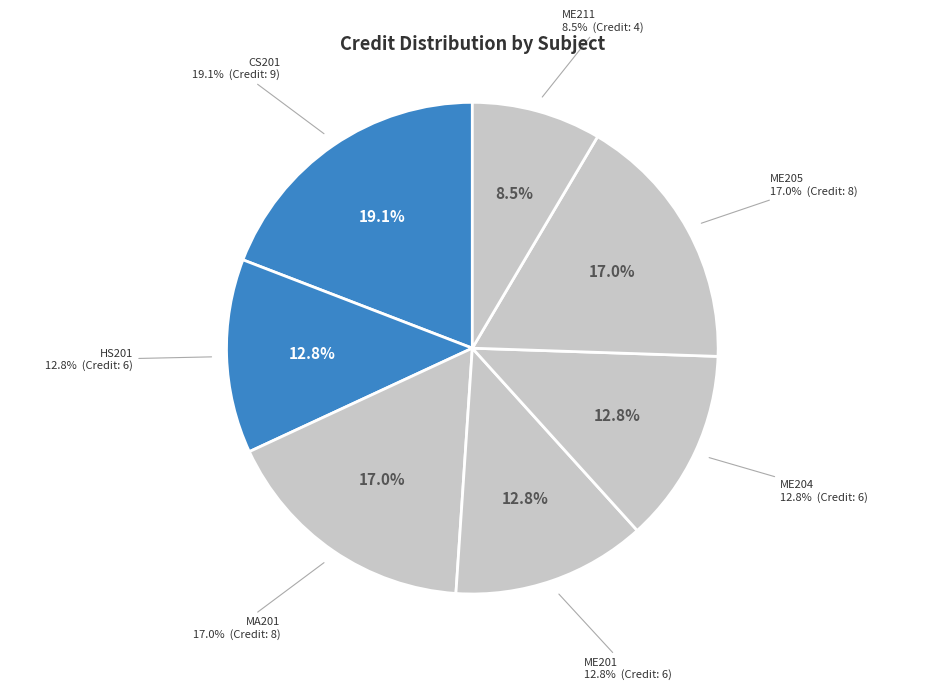

True or false: ME205
Thermodynamics accounts for 28% of the total.

False